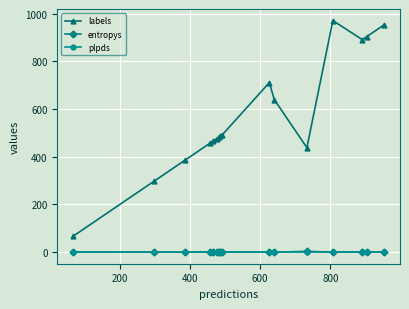

True or false: plpds and labels intersect in this chart.

False